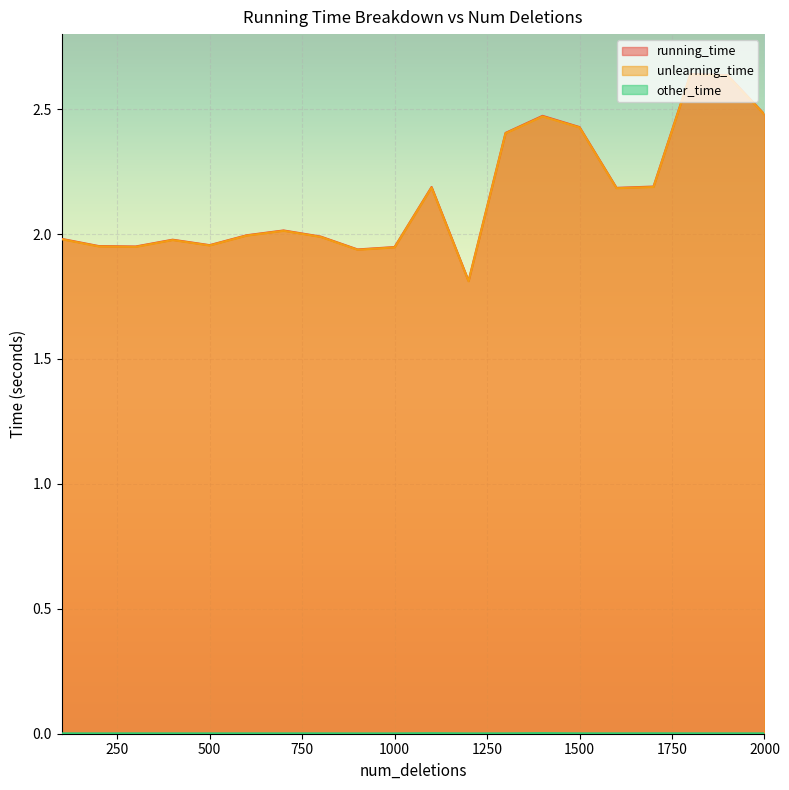

At which category is the sum across all series the highest?

1800